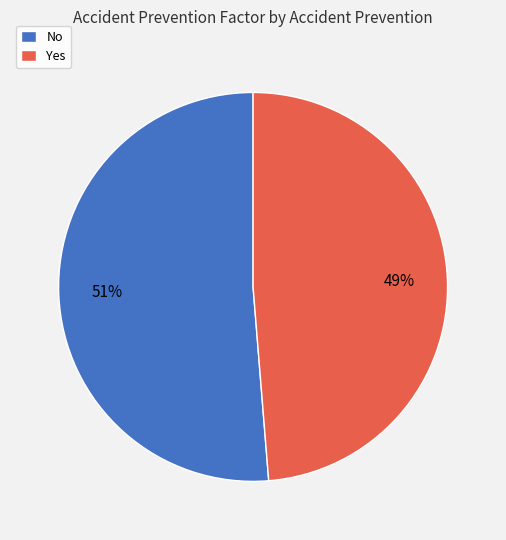

How many segments does this pie chart have?

2